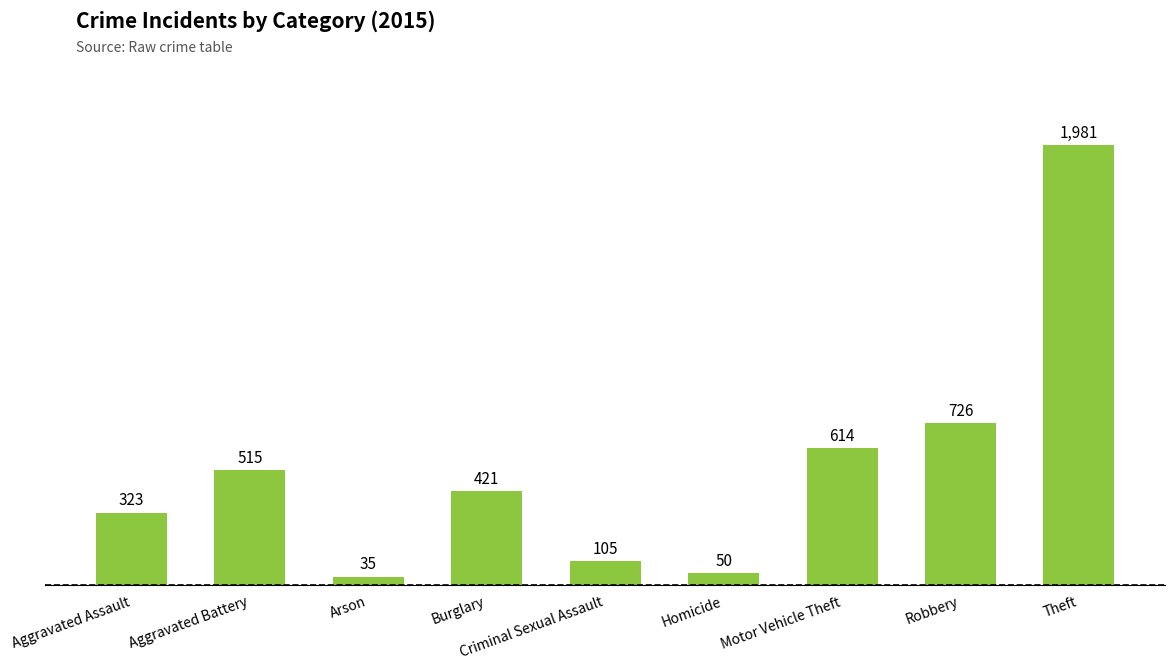

List the labels in order of value, smallest first.

Arson, Homicide, Criminal Sexual Assault, Aggravated Assault, Burglary, Aggravated Battery, Motor Vehicle Theft, Robbery, Theft